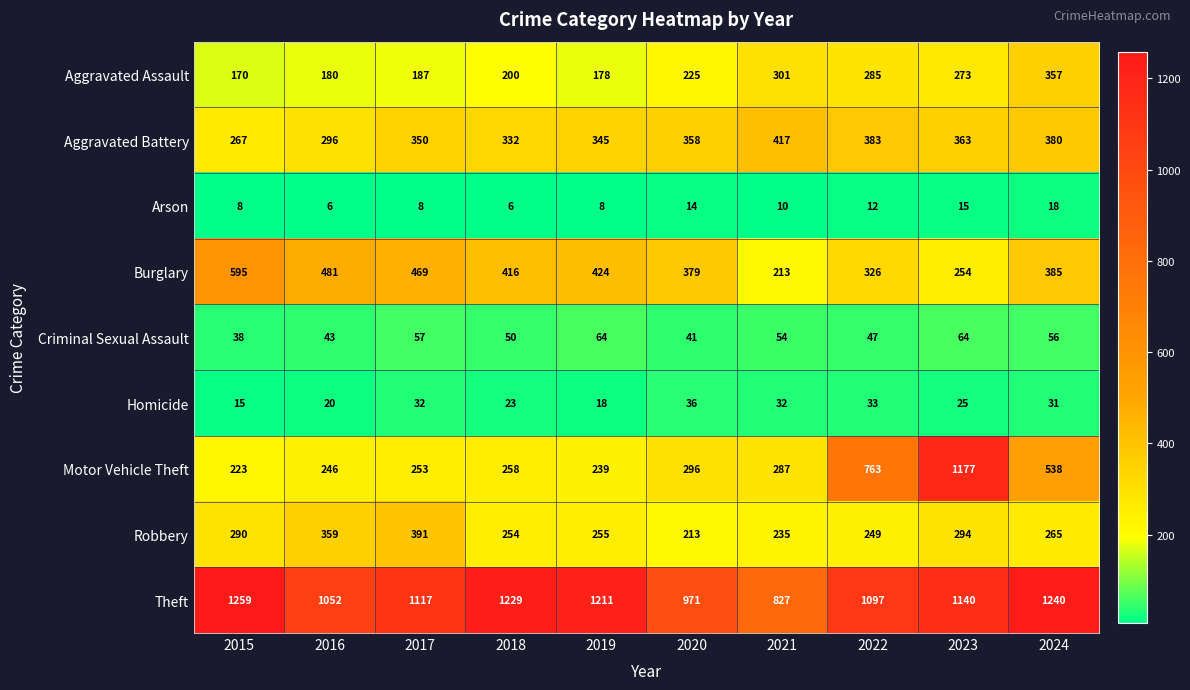

What is the sum of all Arson values?

105